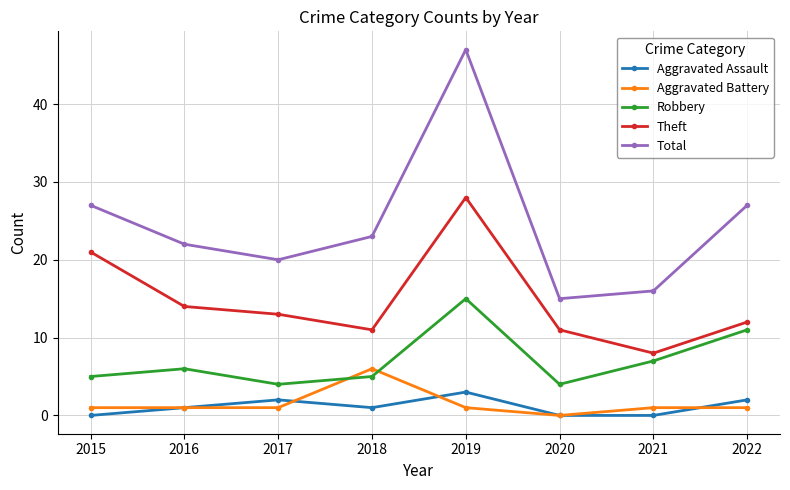

True or false: Robbery has more than 0 interior local peaks.

True